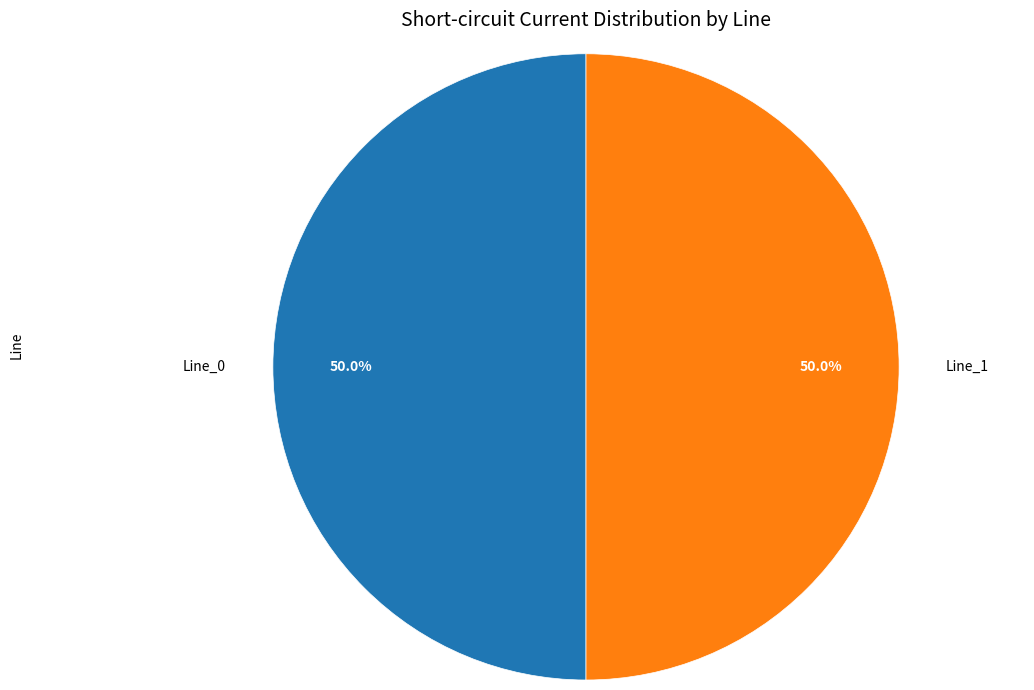

What is the ratio of the value at Line_0 to the value at Line_1?

1.0